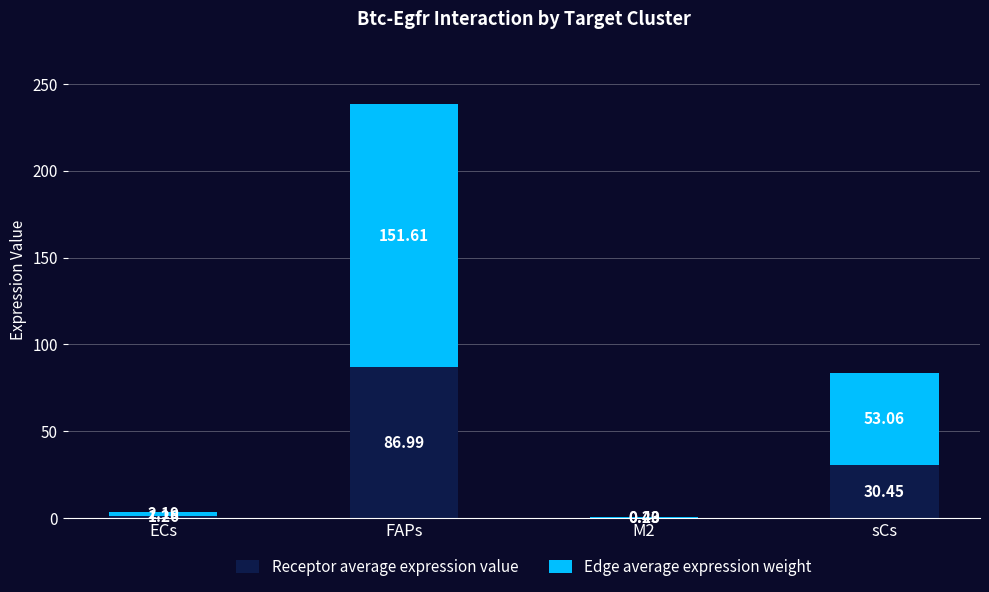

At which category is the sum across all series the highest?

FAPs